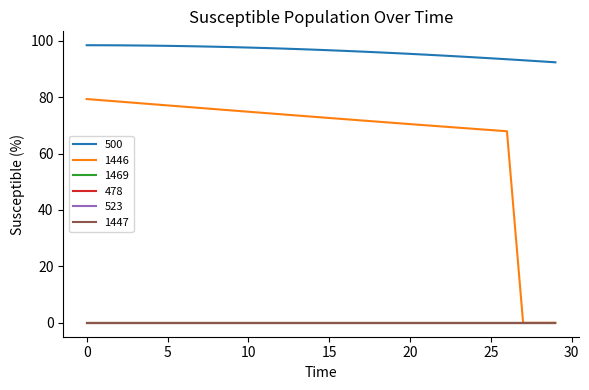

Does the chart display data point markers on the line(s)?

No